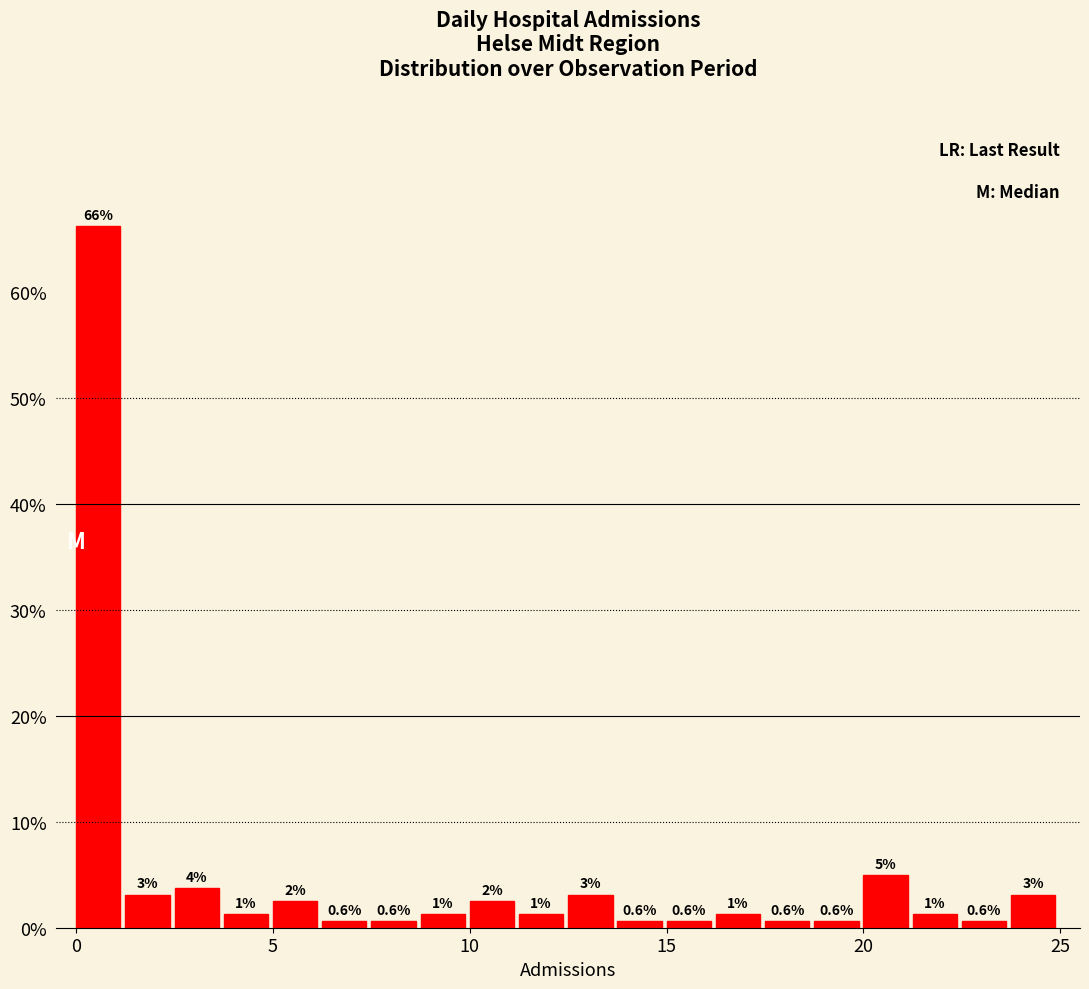

Around what value on the x-axis is the tallest bar? Give the approximate position of its centre, as read against the axis.

0.5